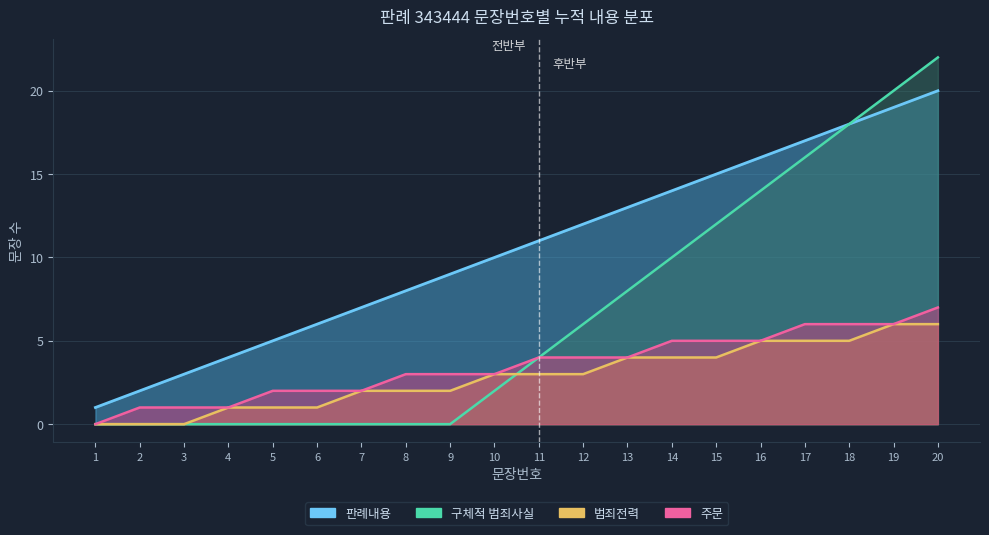

List the labels in order of value, largest first.

20, 19, 18, 17, 16, 15, 14, 13, 12, 11, 10, 9, 8, 7, 6, 5, 4, 3, 2, 1